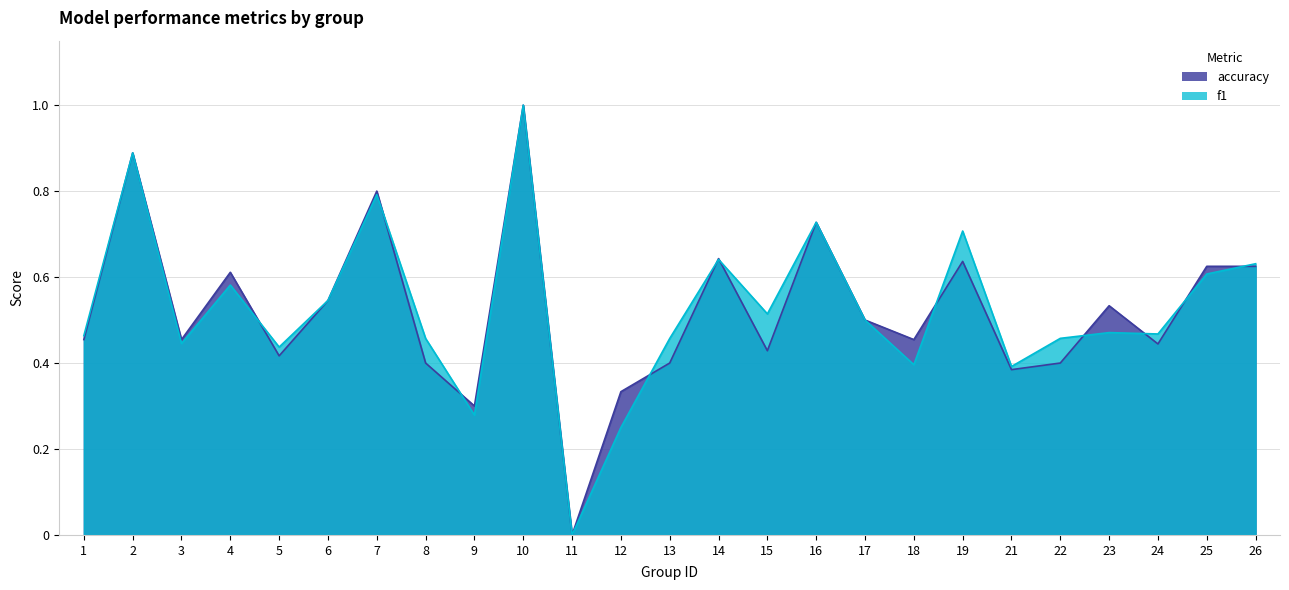

Read the f1 value at 24.

0.5